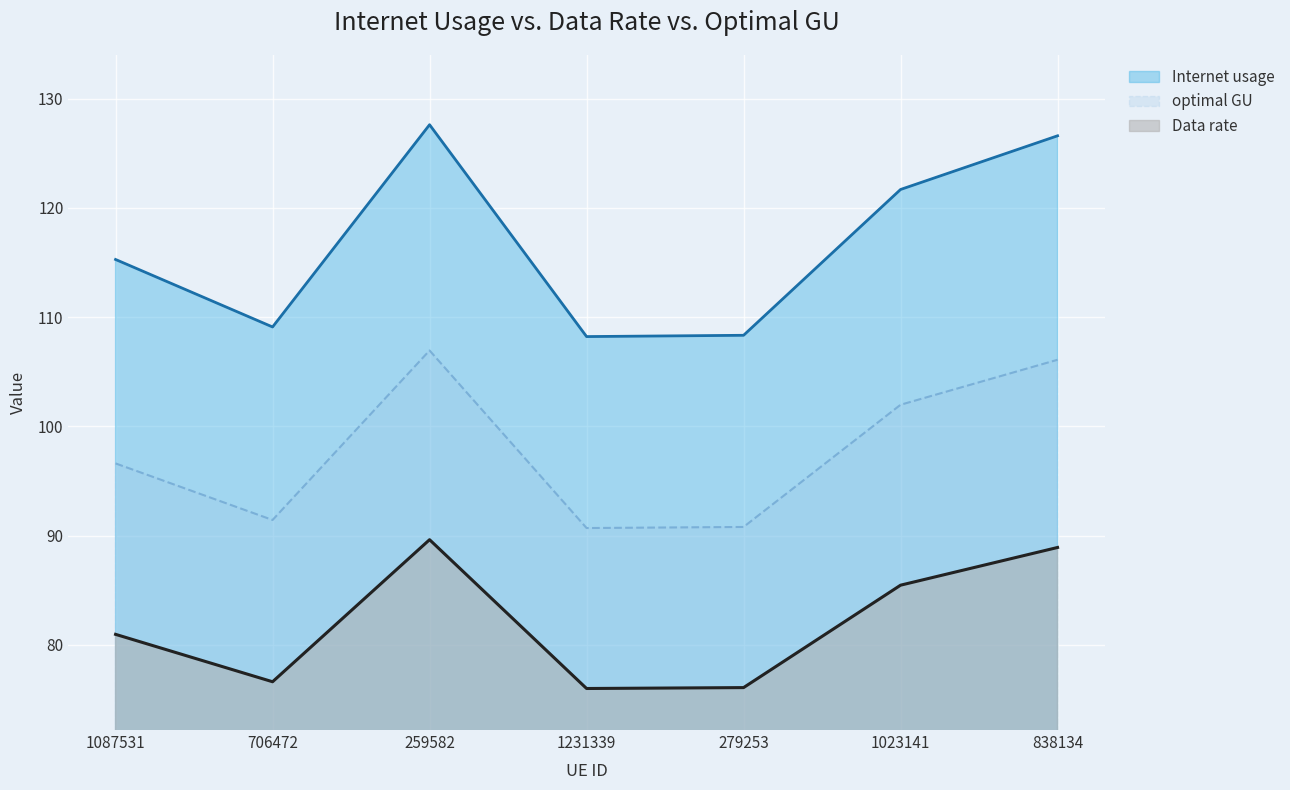

Which category has the highest value in the Data rate series?

259582